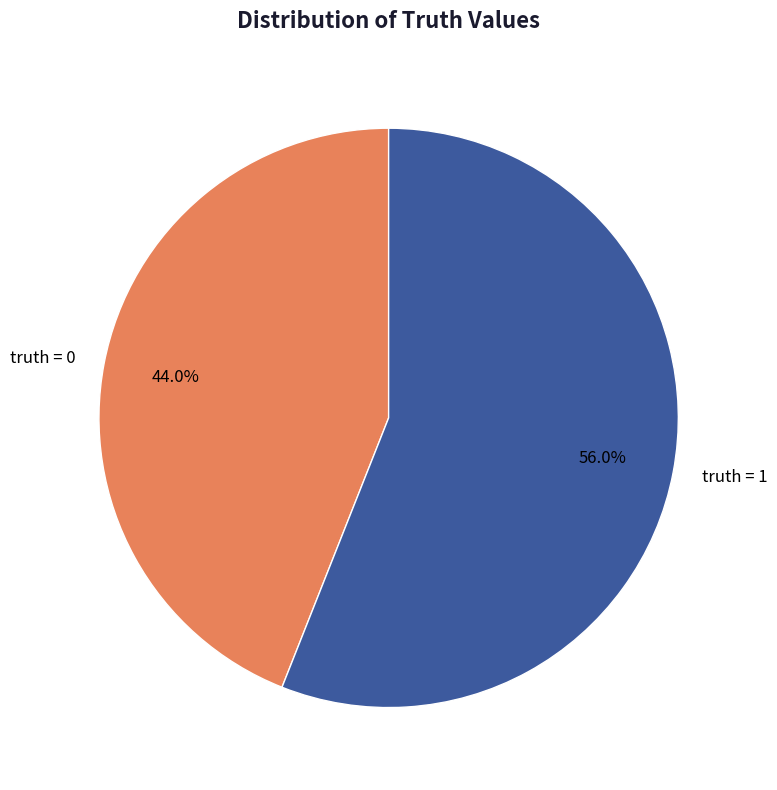

To the nearest percent, what percentage of the pie is truth = 1?

56%